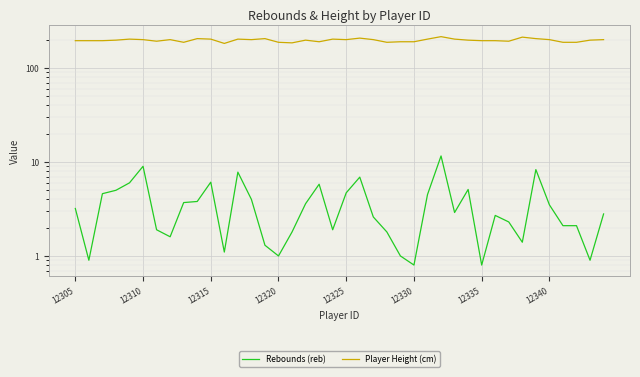

True or false: Rebounds (reb) and Player Height (cm) intersect in this chart.

False